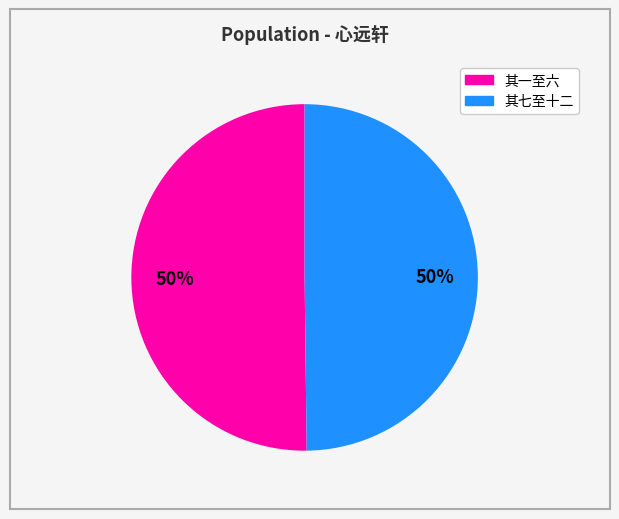

To the nearest percent, what is the average slice percentage?

50%